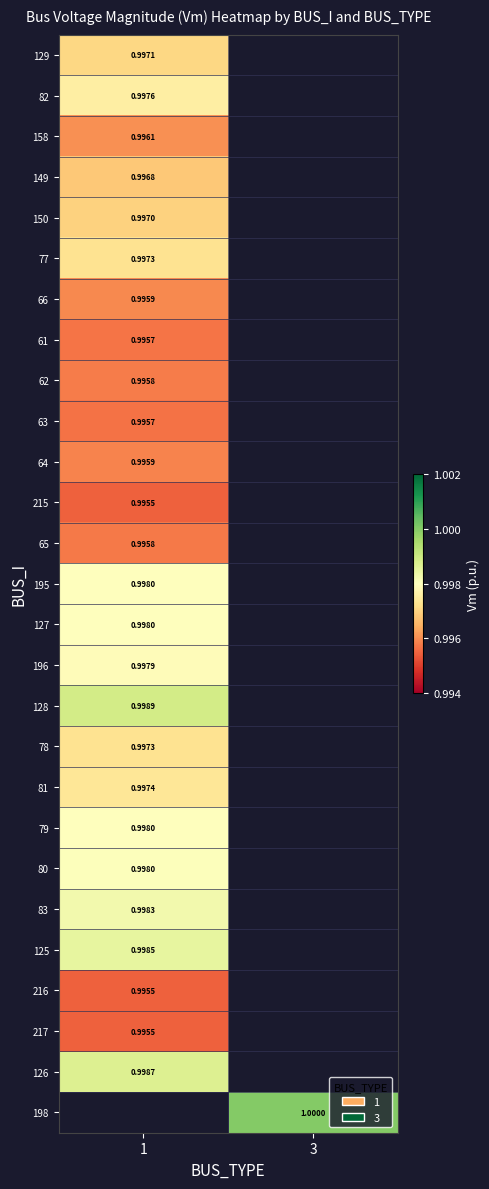

Is it true that 77 equals 1.4 at 1?

False